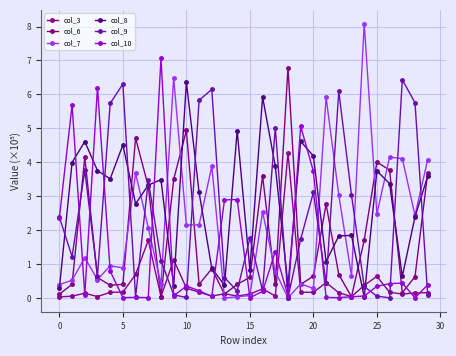

How many categories are shown in the chart?

30